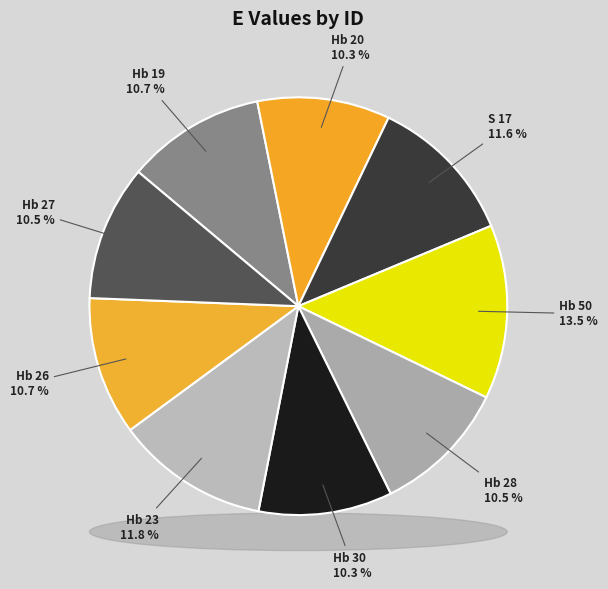

How many slices are in this pie chart?

9